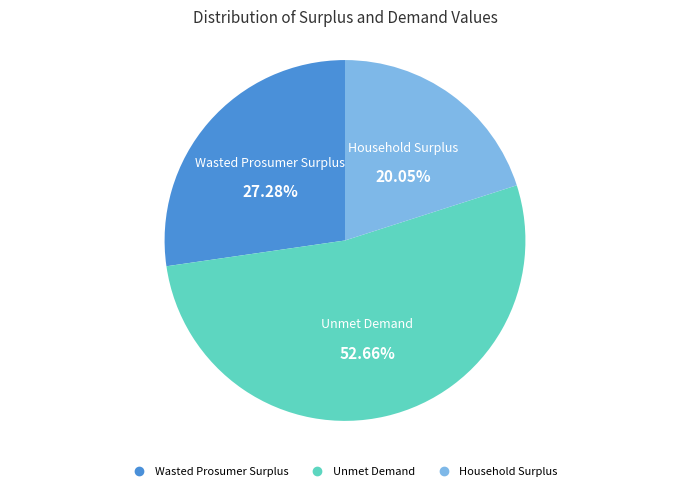

How many segments does this pie chart have?

3